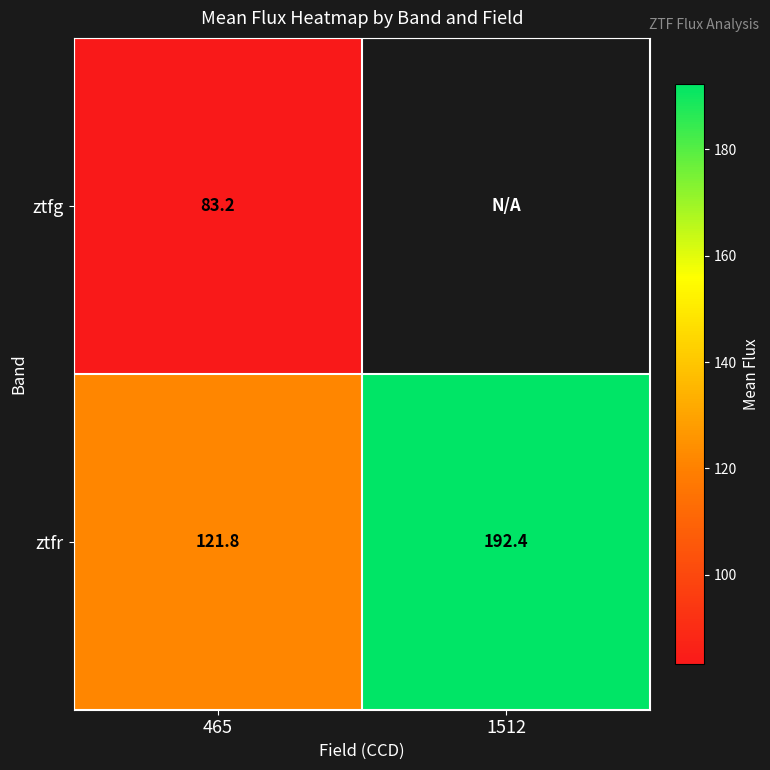

Is it true that ztfr equals 121.8 at 465?

True